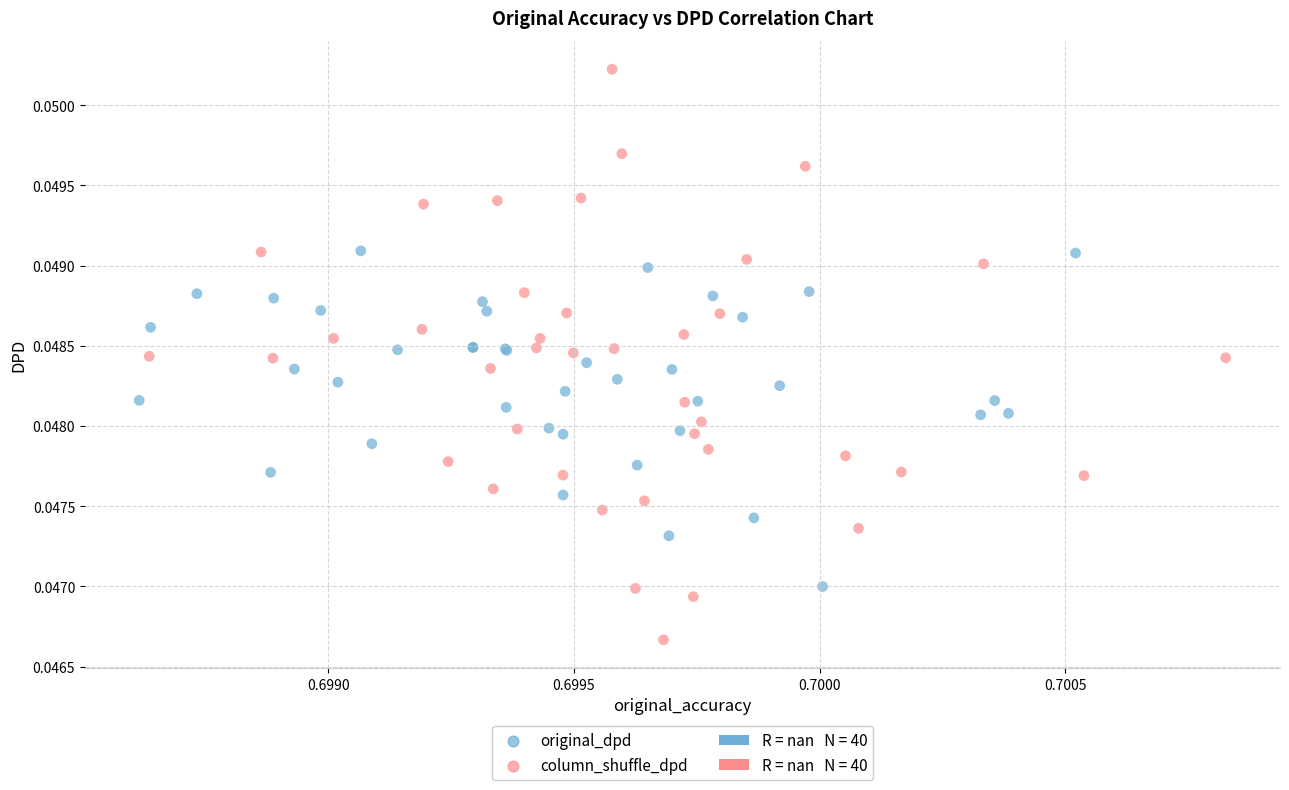

Which series reaches the minimum Y coordinate?

column_shuffle_dpd